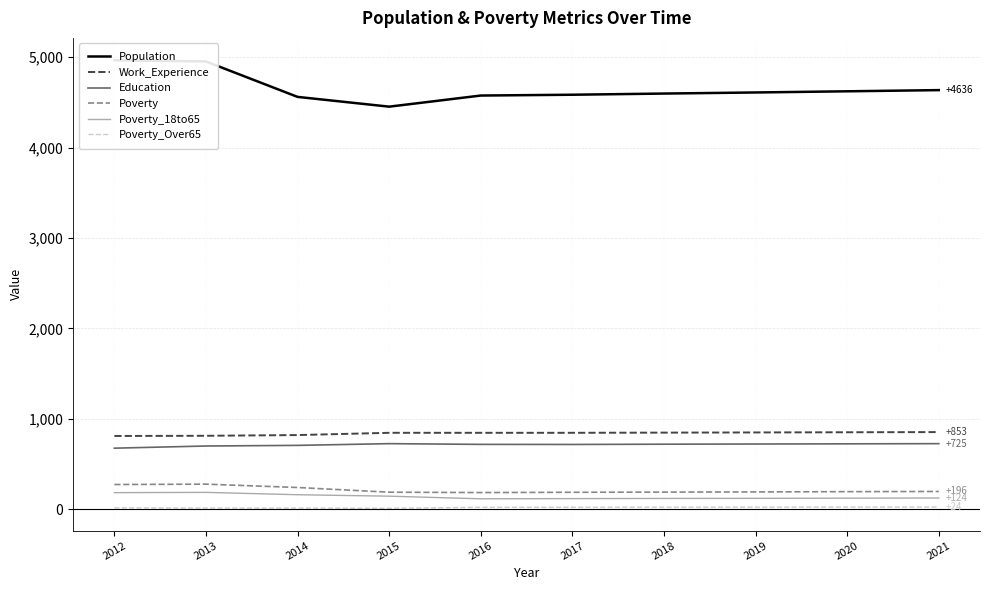

Is it true that Poverty_Over65 equals 21 at 2017?

True